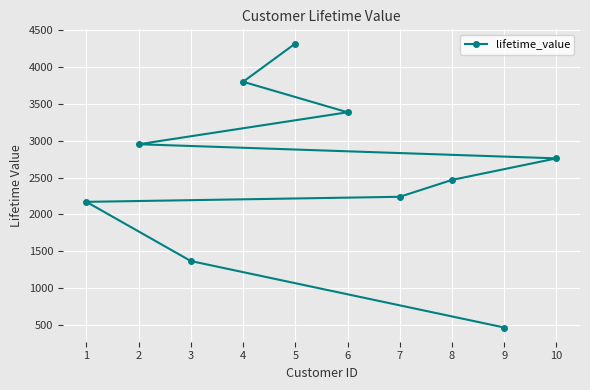

What is the sum of the values at 7 and 10?

4998.1